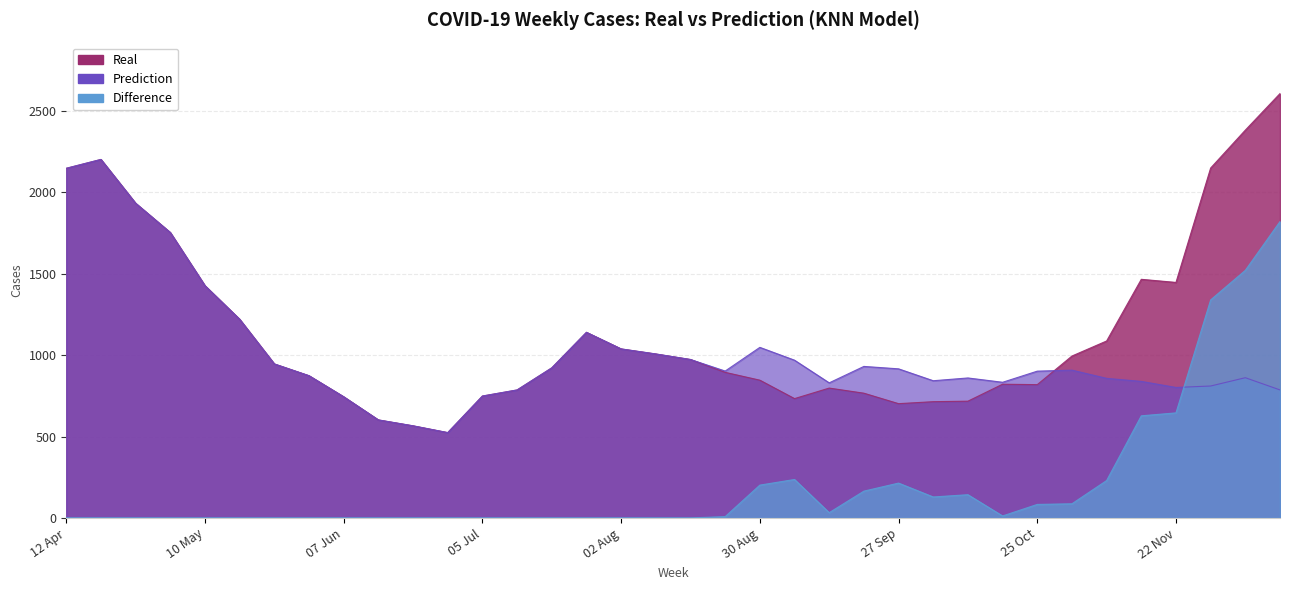

What position from the left is 14 Jun?

10